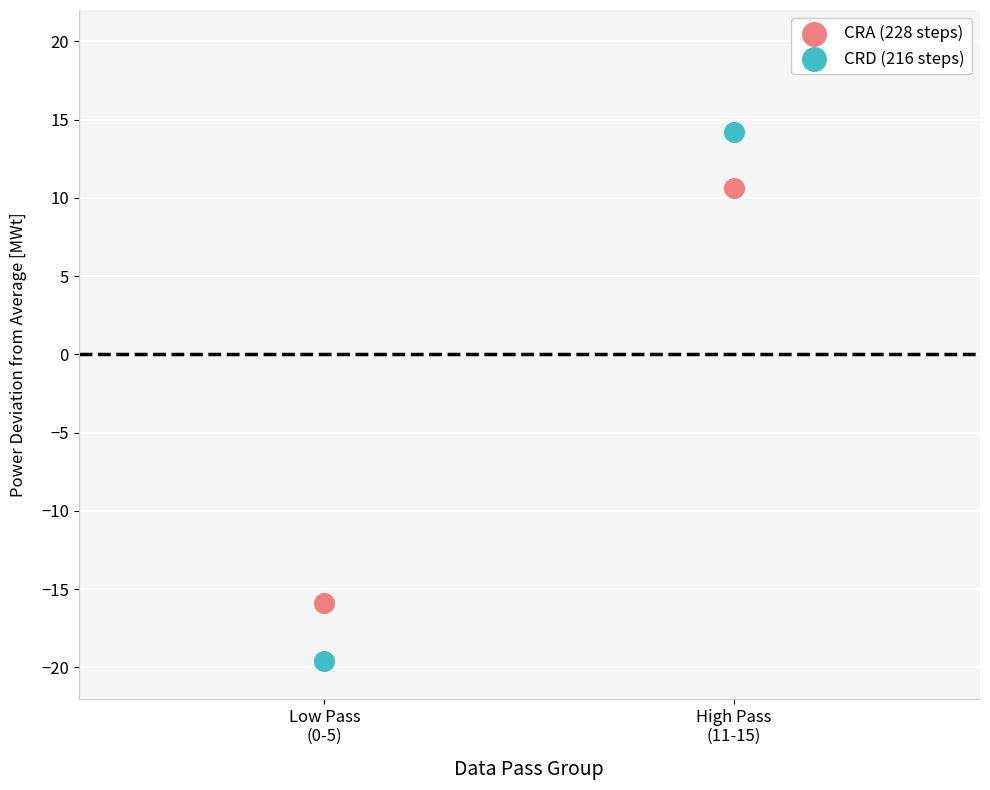

Across all data points, what is the average X value?

1.5